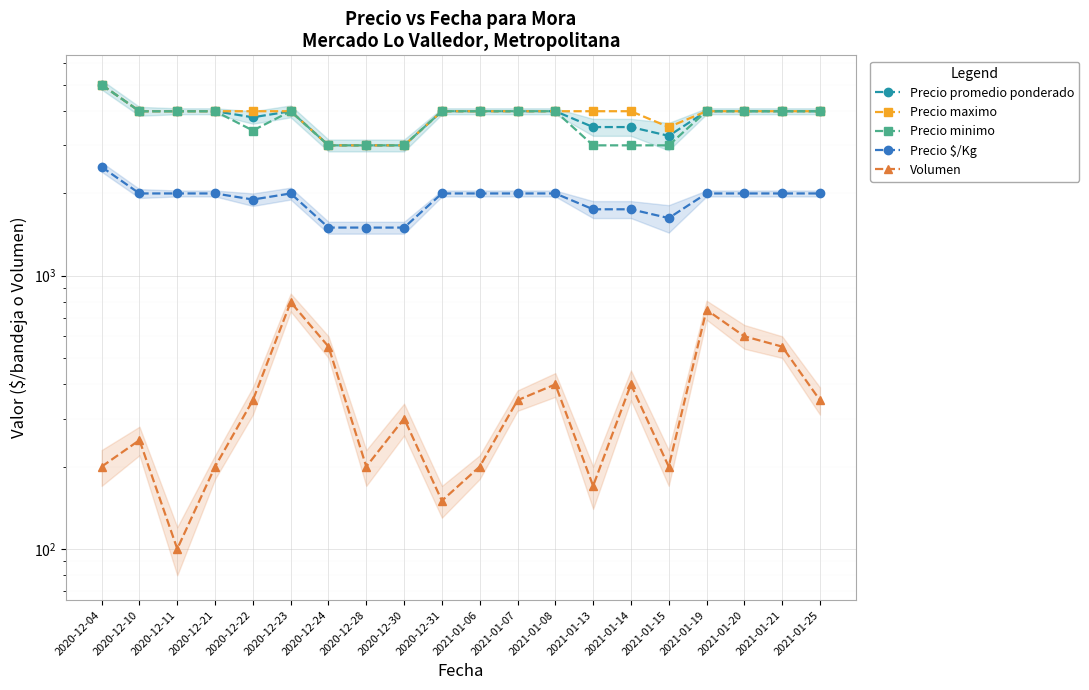

How many data points does each series have?

20